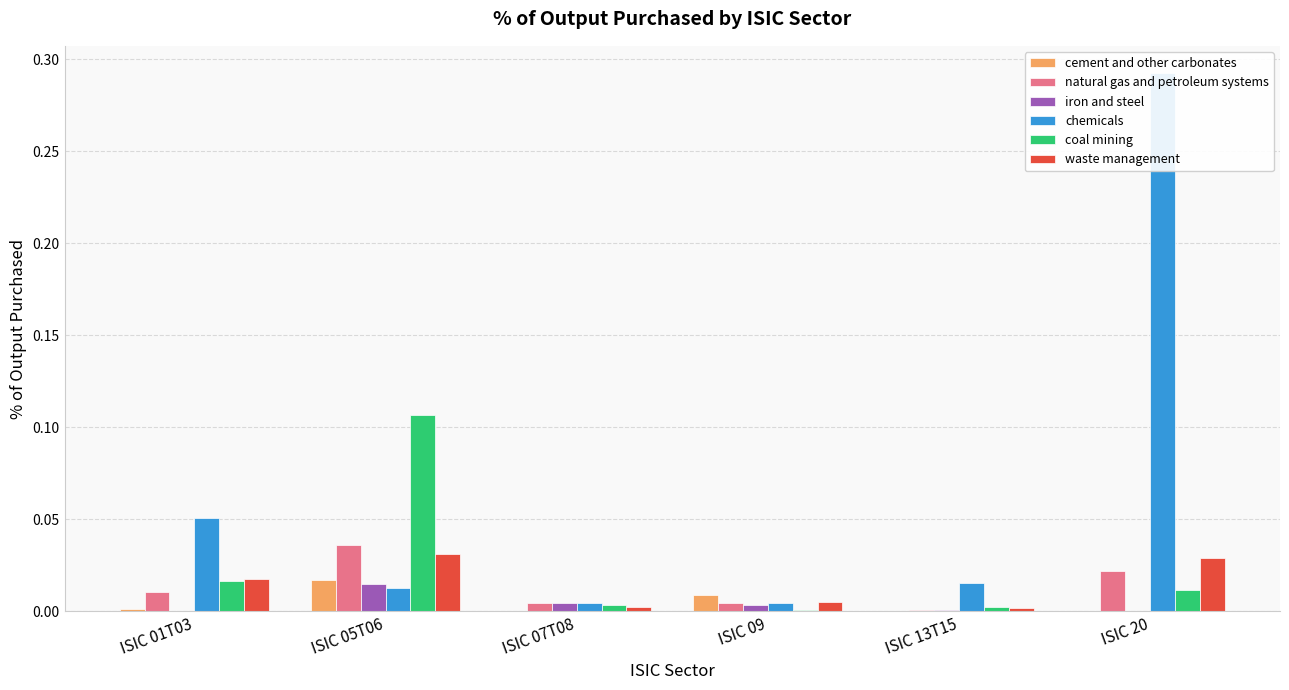

What are all the series names shown in the legend?

cement and other carbonates, natural gas and petroleum systems, iron and steel, chemicals, coal mining, waste management